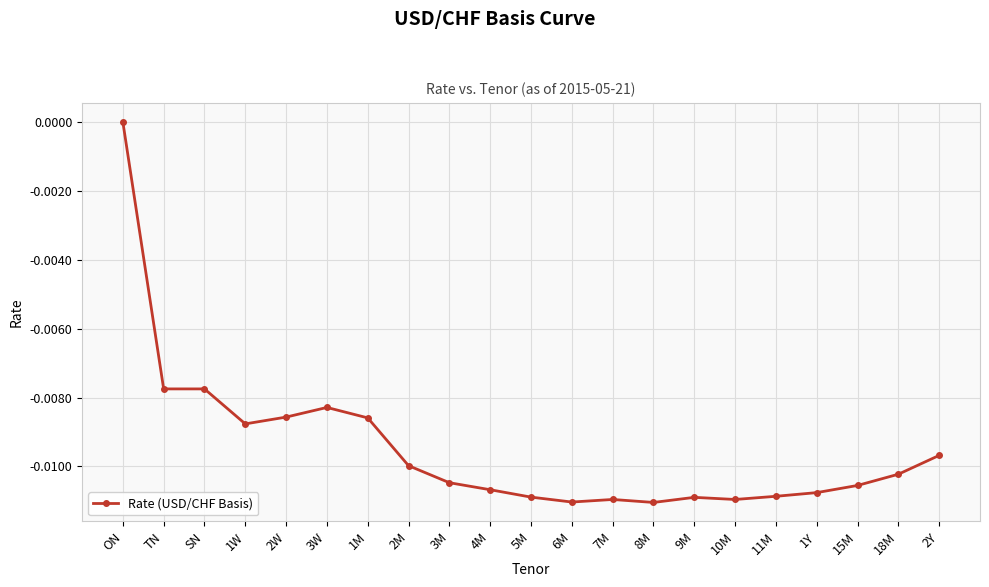

True or false: the data shows -0.0 at 5M.

True